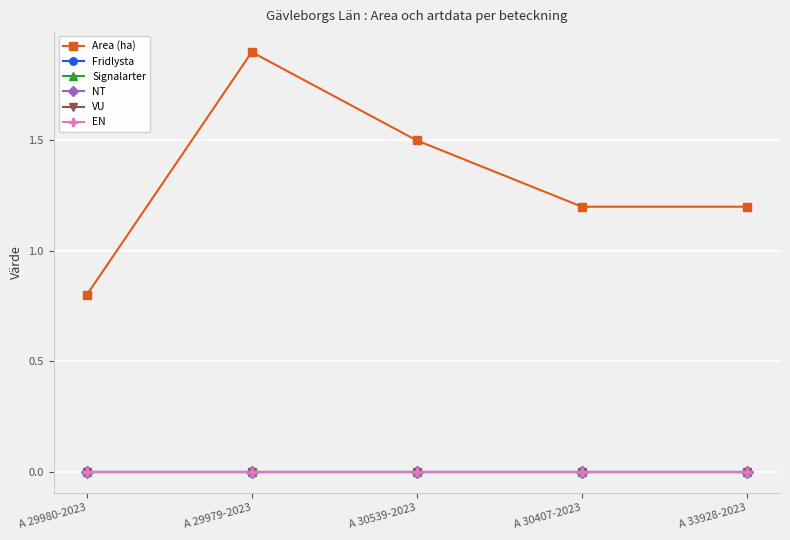

Is this an area chart (filled region under the line)?

No